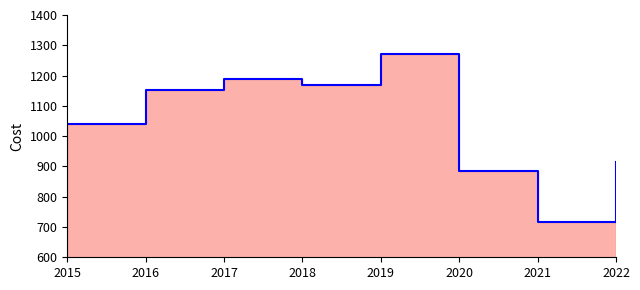

How many series are shown in this chart?

1